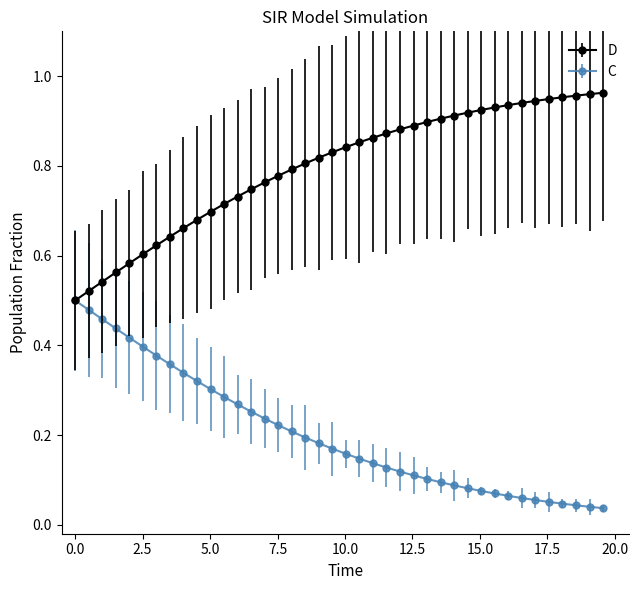

List the series in order of their overall mean, highest first.

D, C